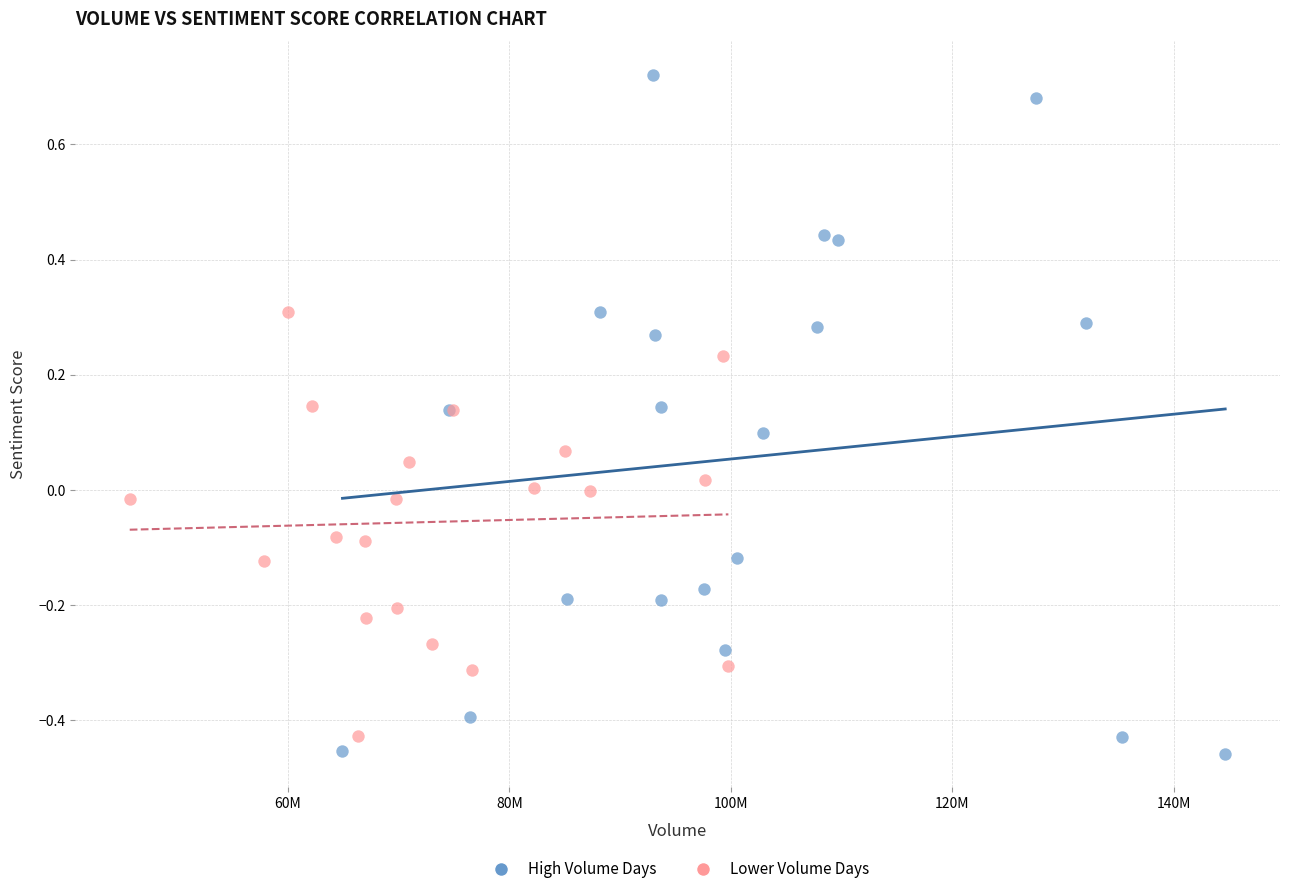

Which series contains the lowest Y value?

High Volume Days